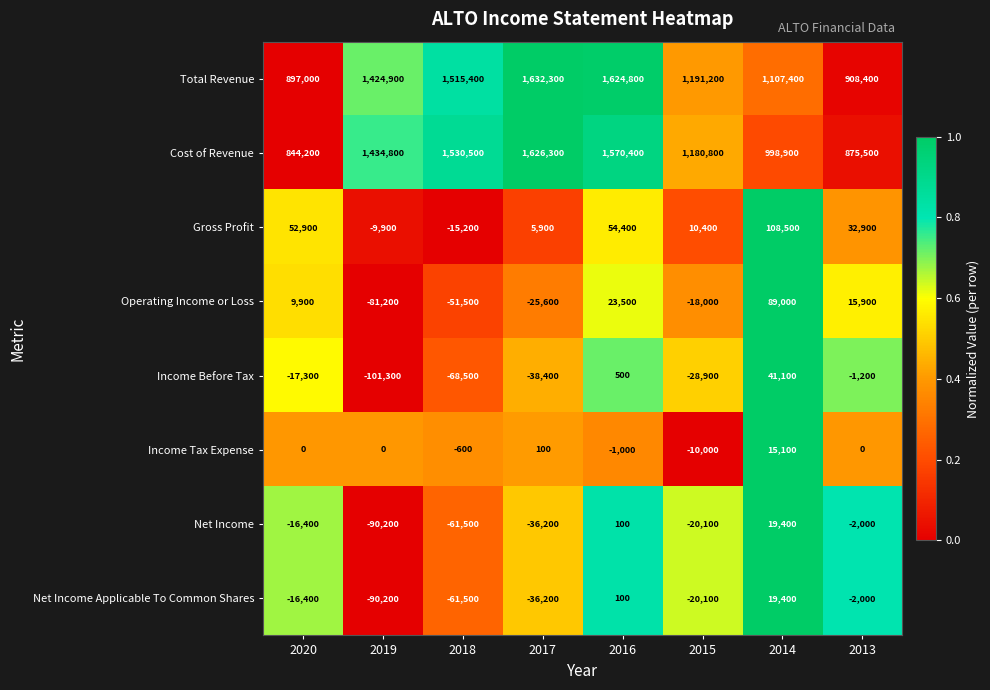

What is the maximum value for Net Income Applicable To Common Shares?

19400